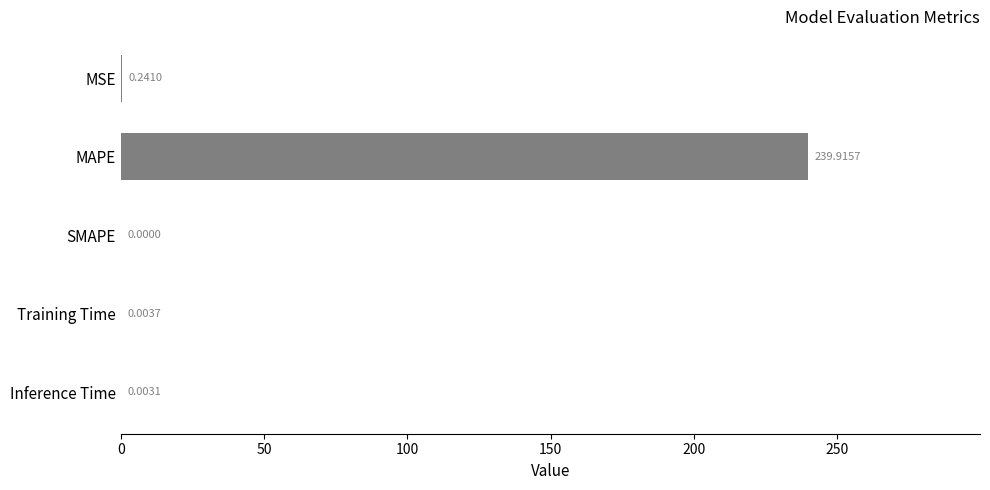

What is the greatest value displayed?

239.9